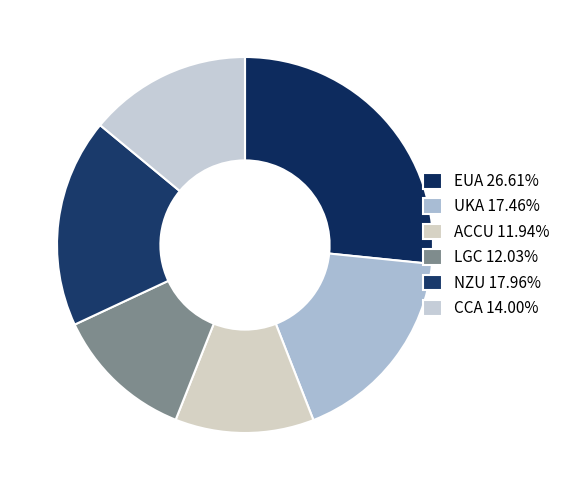

What is the total percentage of LGC and ACCU?

24.0%